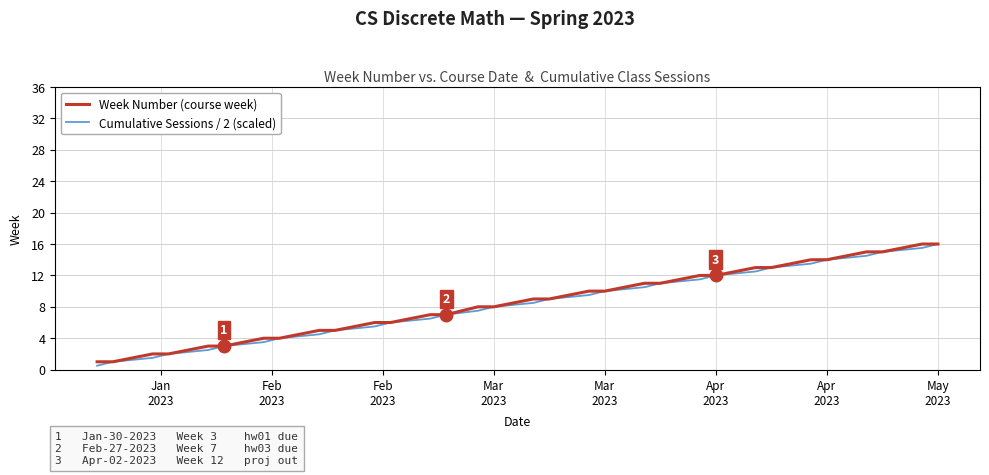

What is the minimum value for Week Number (course week)?

1.0